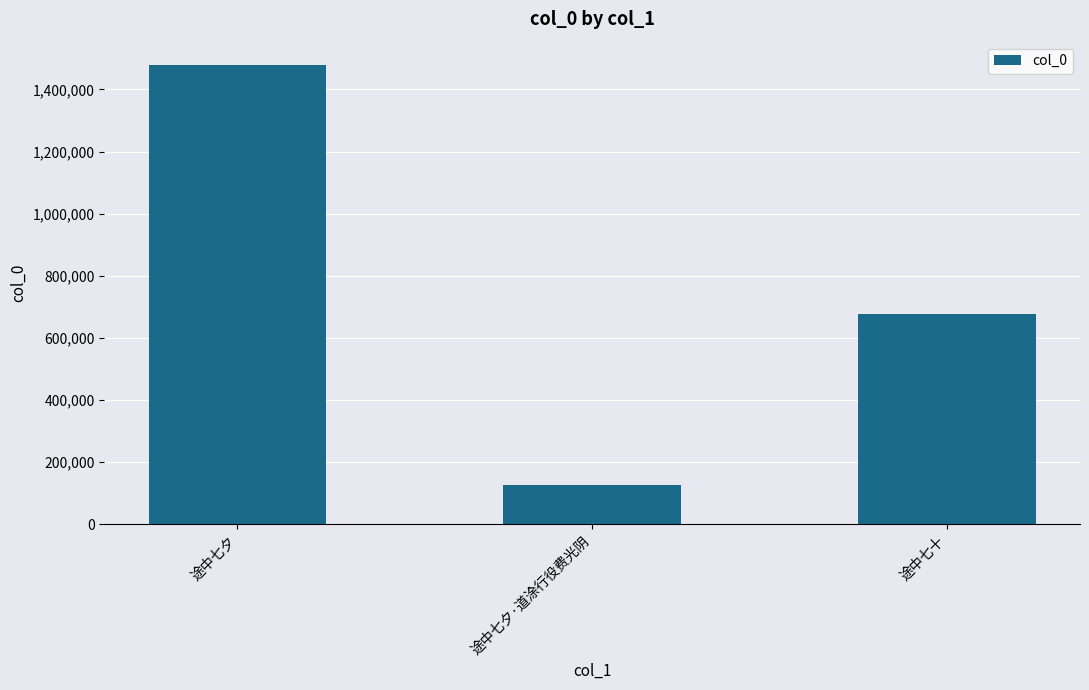

Reading left to right, what are all the values shown in this chart?

途中七夕=1479481	途中七夕·道涂行役费光阴=128058	途中七十=676610